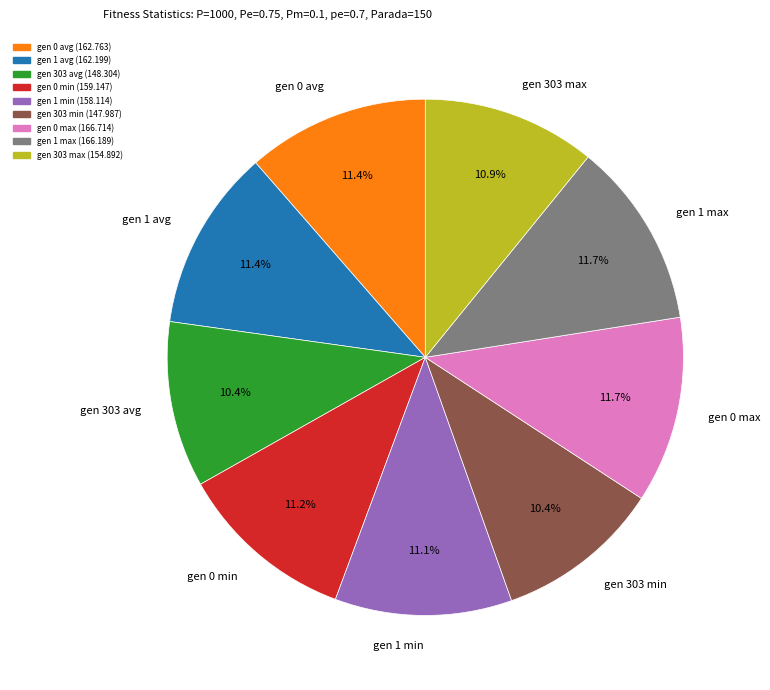

The gen 0 min slice represents 23% of the pie. True or false?

False